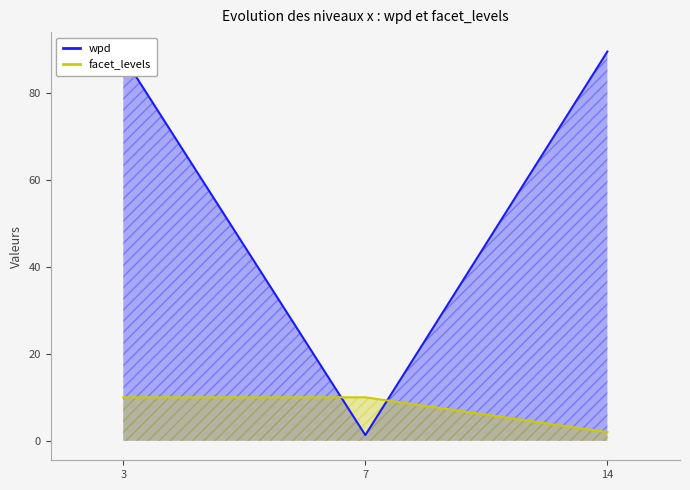

Where is facet_levels nearest to the value 6?

3